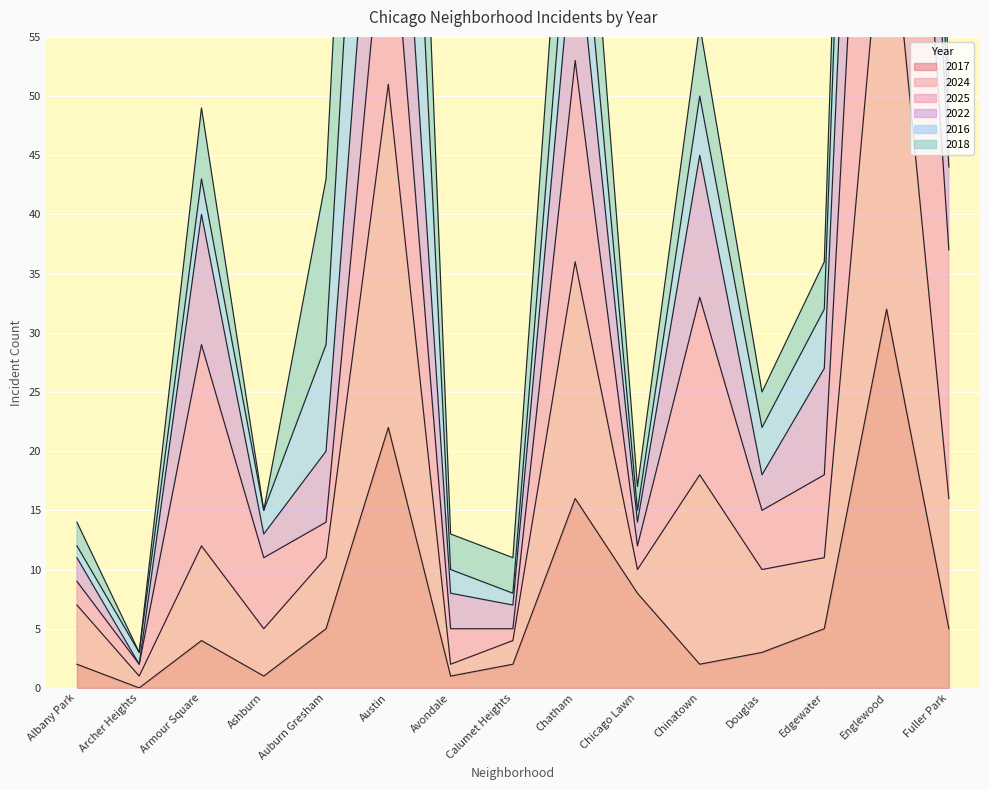

How many positive values does the 2017 series have?

14